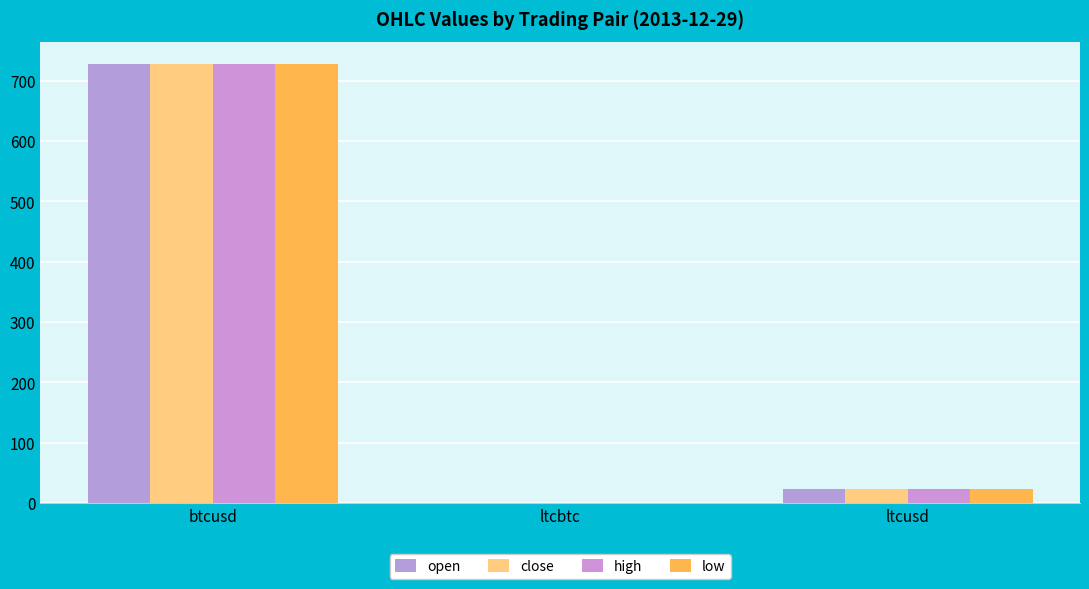

Rank the series by their maximum value, from highest to lowest.

close, high, open, low